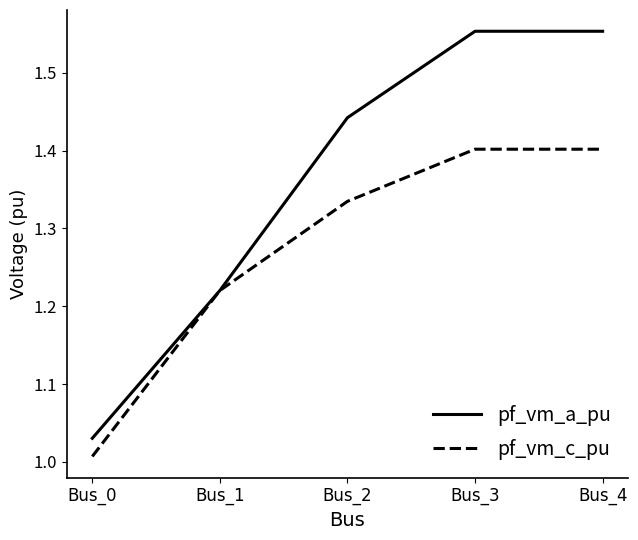

Which series changed the most between Bus_1 and Bus_3?

pf_vm_a_pu